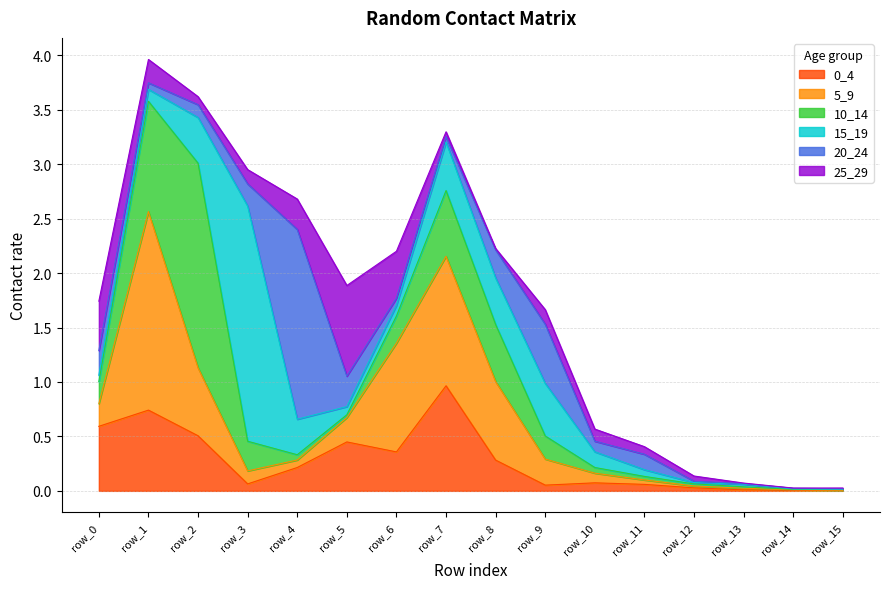

The value of 25_29 at row_8 is 0.0. True or false?

False